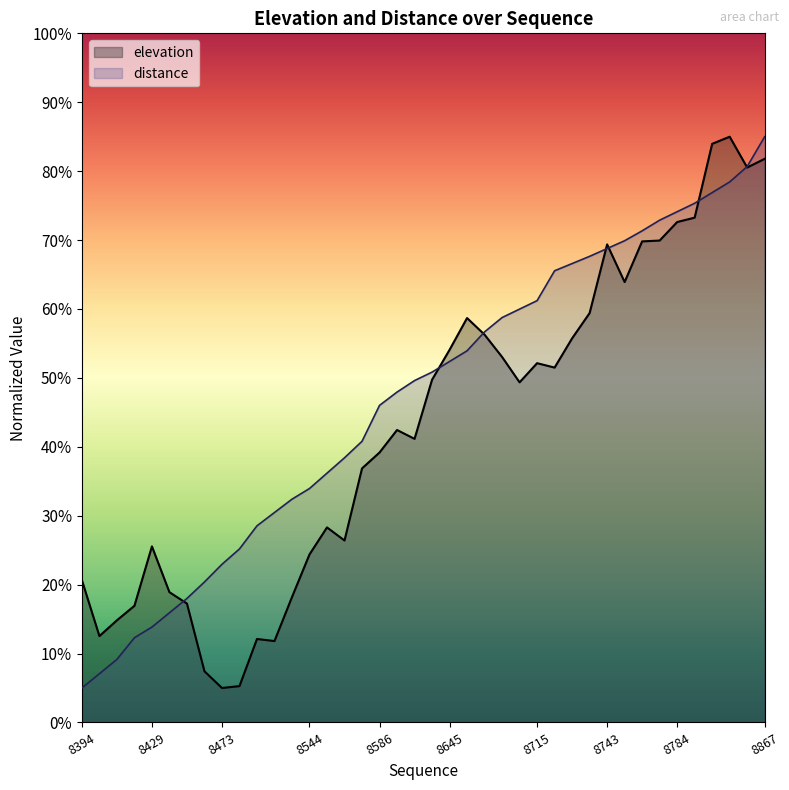

Which series changed the most between 8676 and 8723?

distance